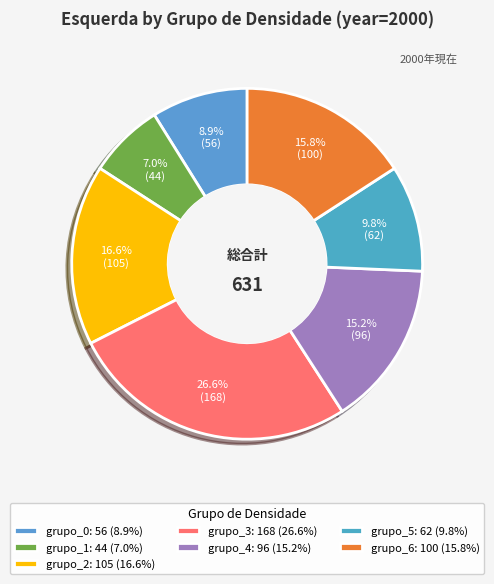

The grupo_2 slice represents 3% of the pie. True or false?

False